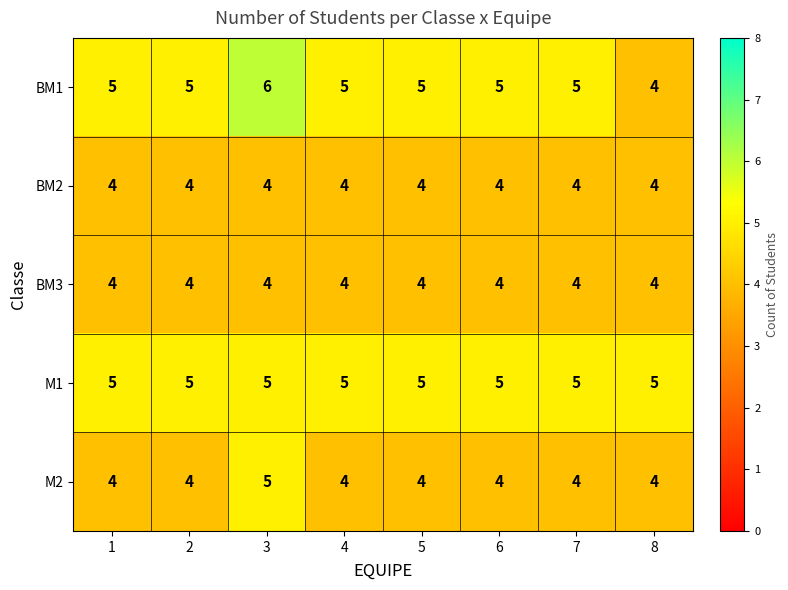

What is the total value across all series at 1?

22